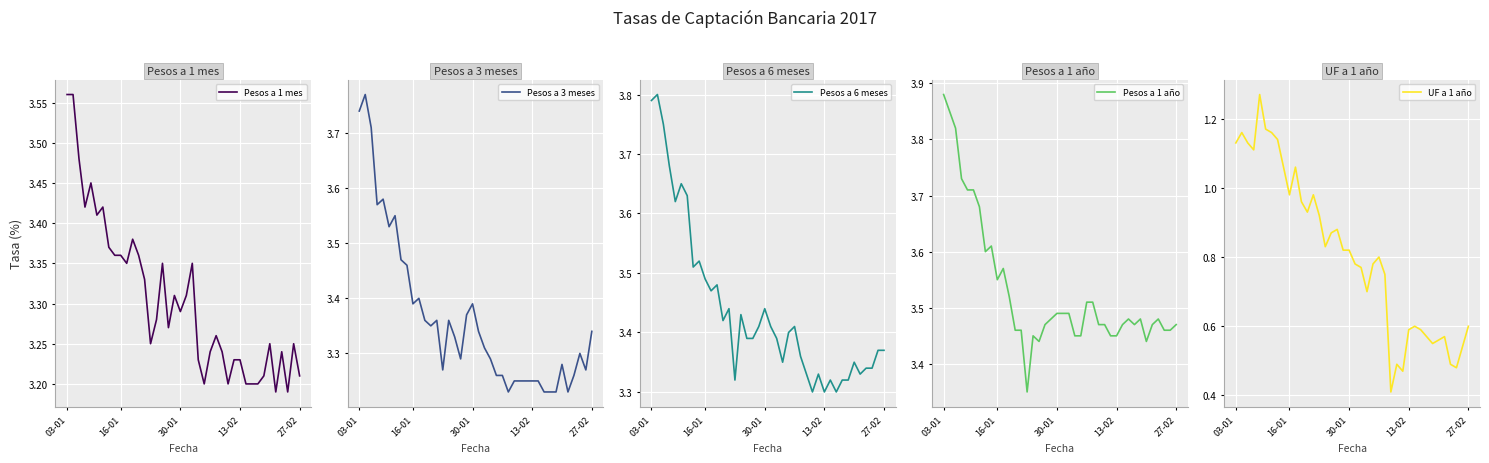

How many Pesos a 1 año values are between 3 and 4?

40